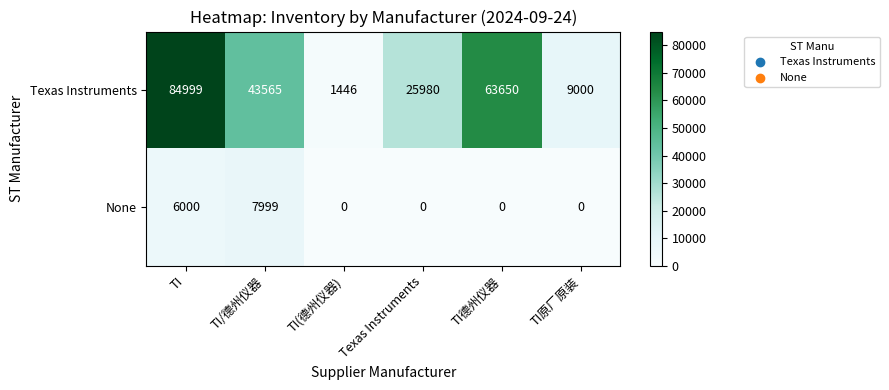

The Texas Instruments series shows 1935 at TI(德州仪器). True or false?

False